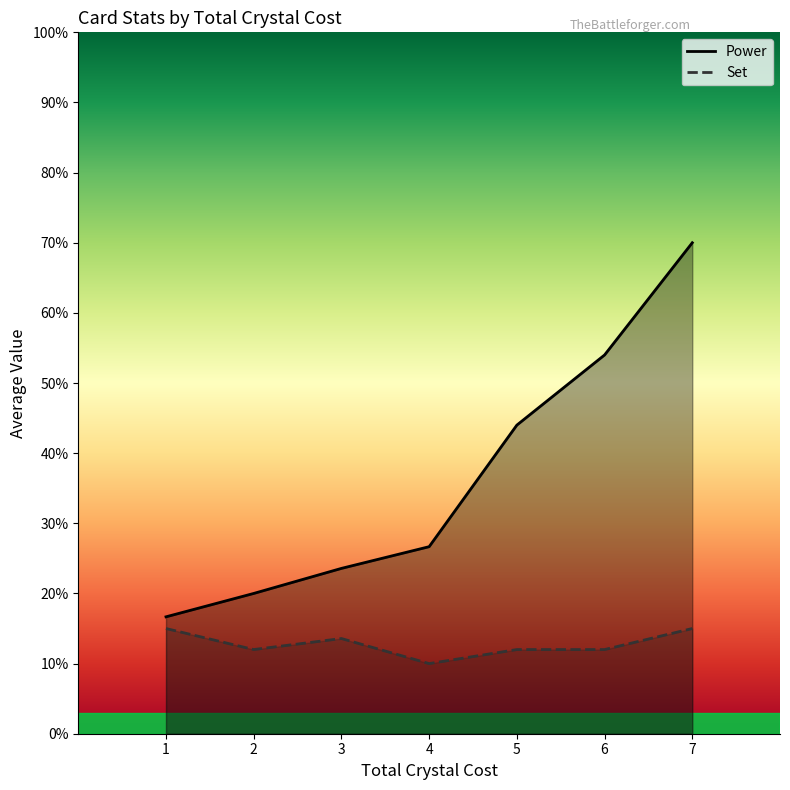

Which label corresponds to the smallest value in the chart?

1